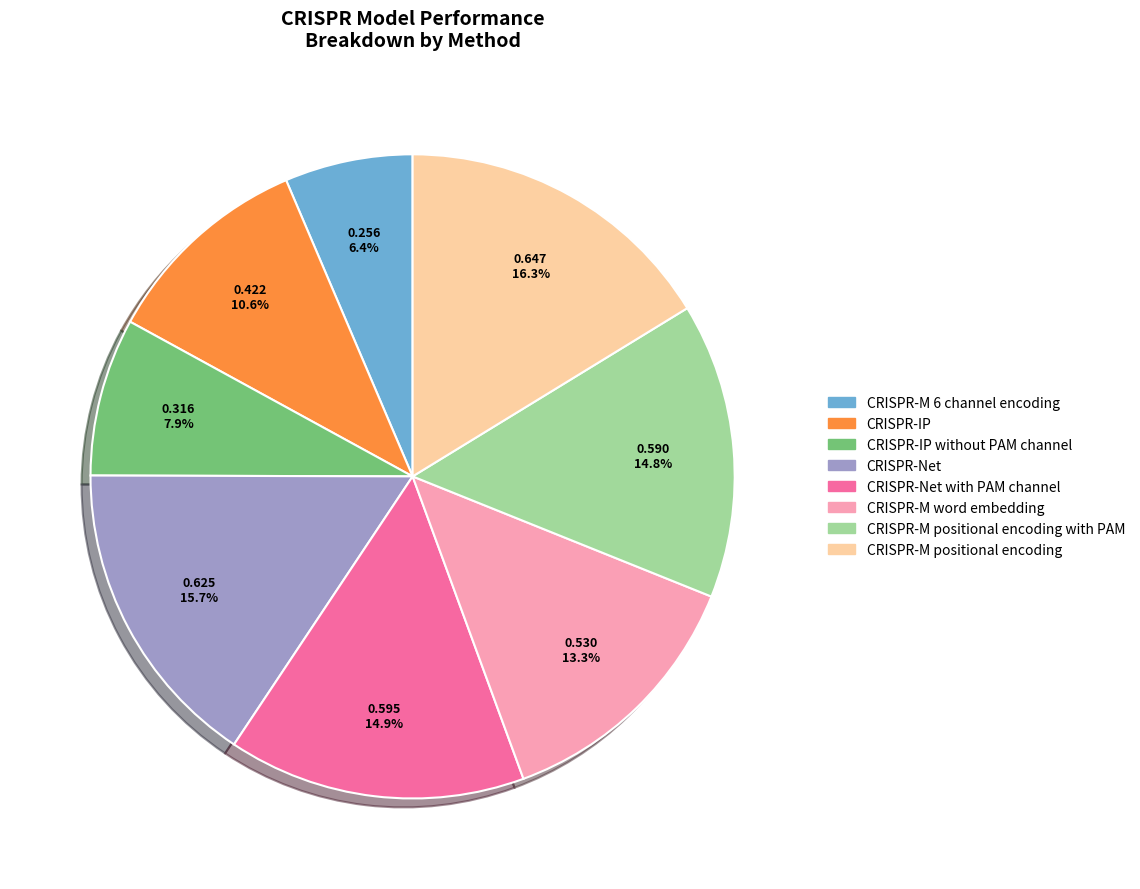

Is there any slice that represents more than half of the pie?

No